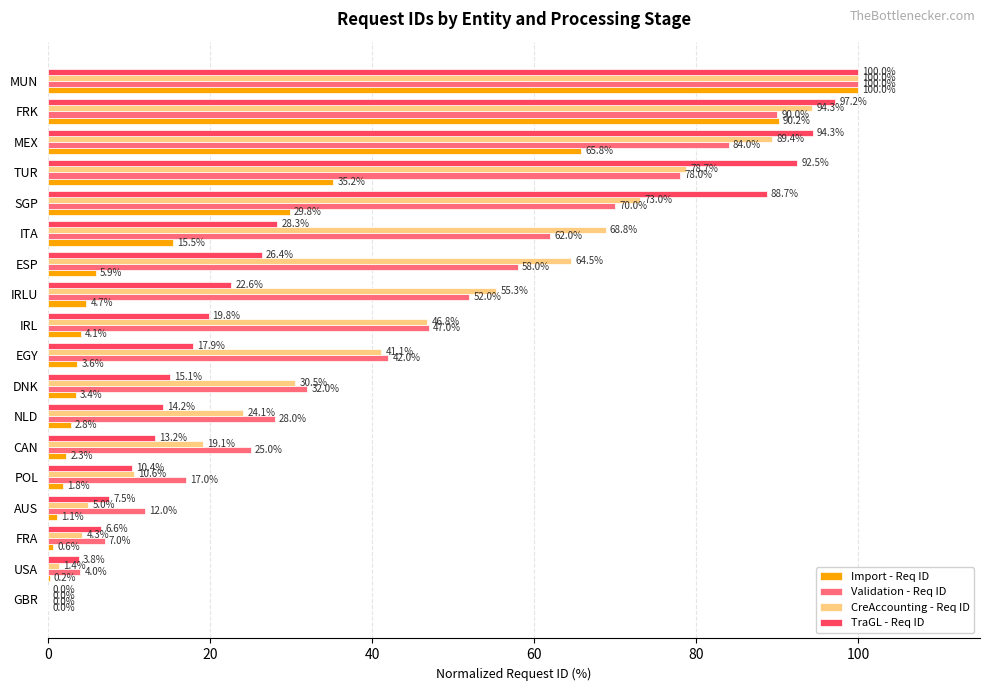

At which label is CreAccounting - Req ID closest to 50?

IRL